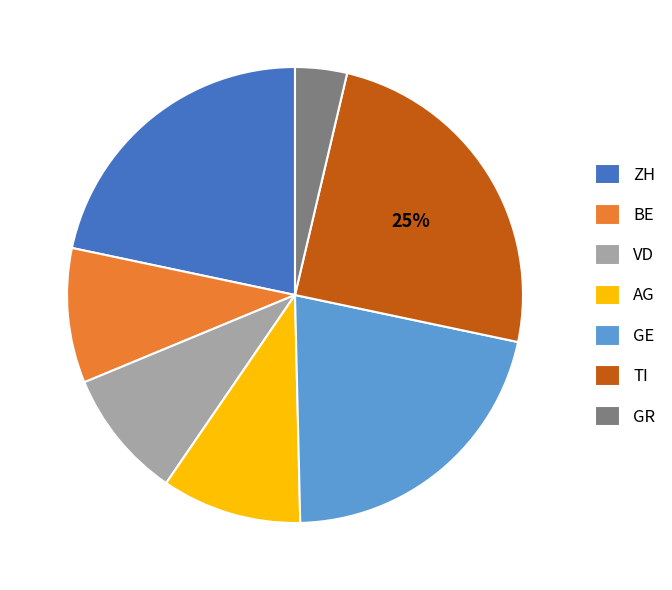

Which category has the biggest portion of the pie?

TI